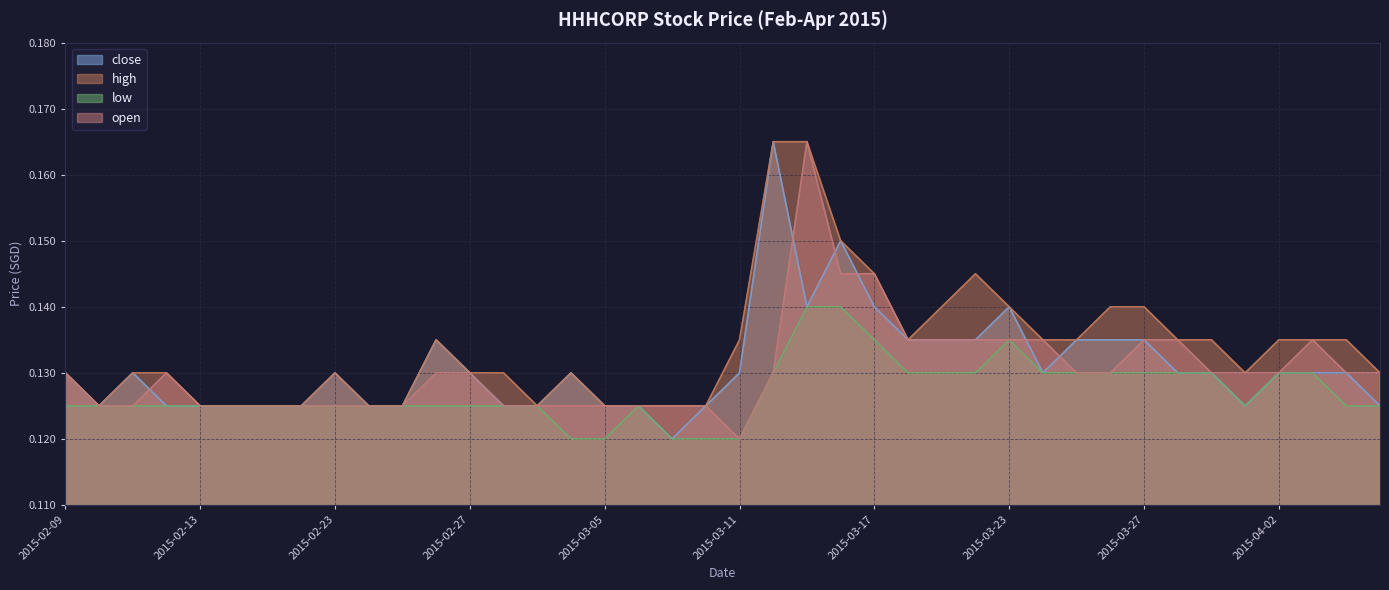

The value of high at 2015-02-17 is 0.1. True or false?

True